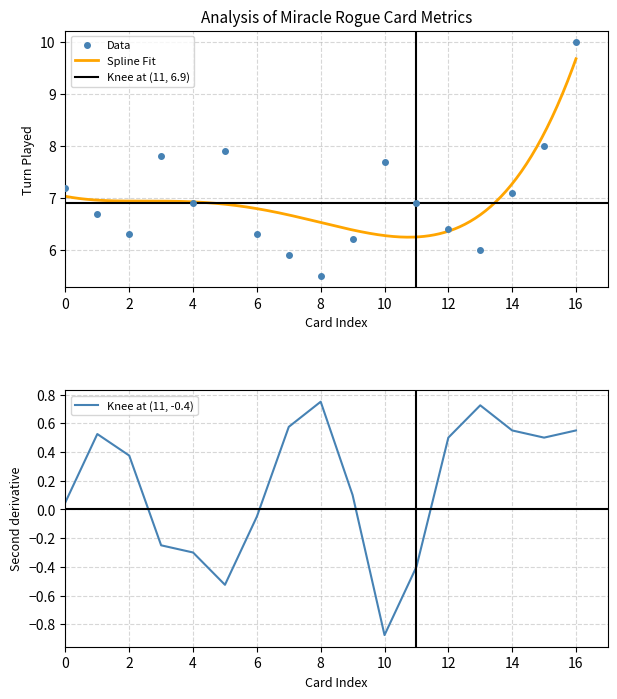

Does the chart display data point markers on the line(s)?

No